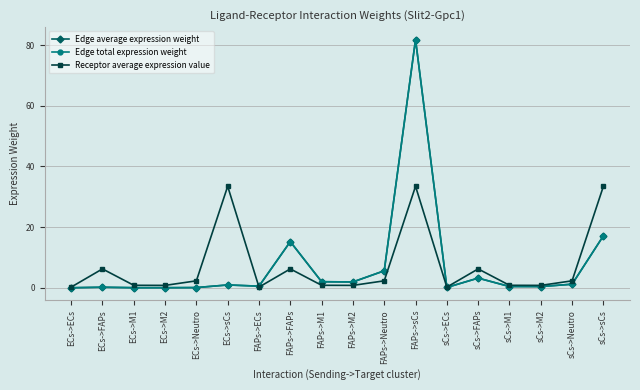

Which has a higher value, ECs->ECs or sCs->M2?

sCs->M2